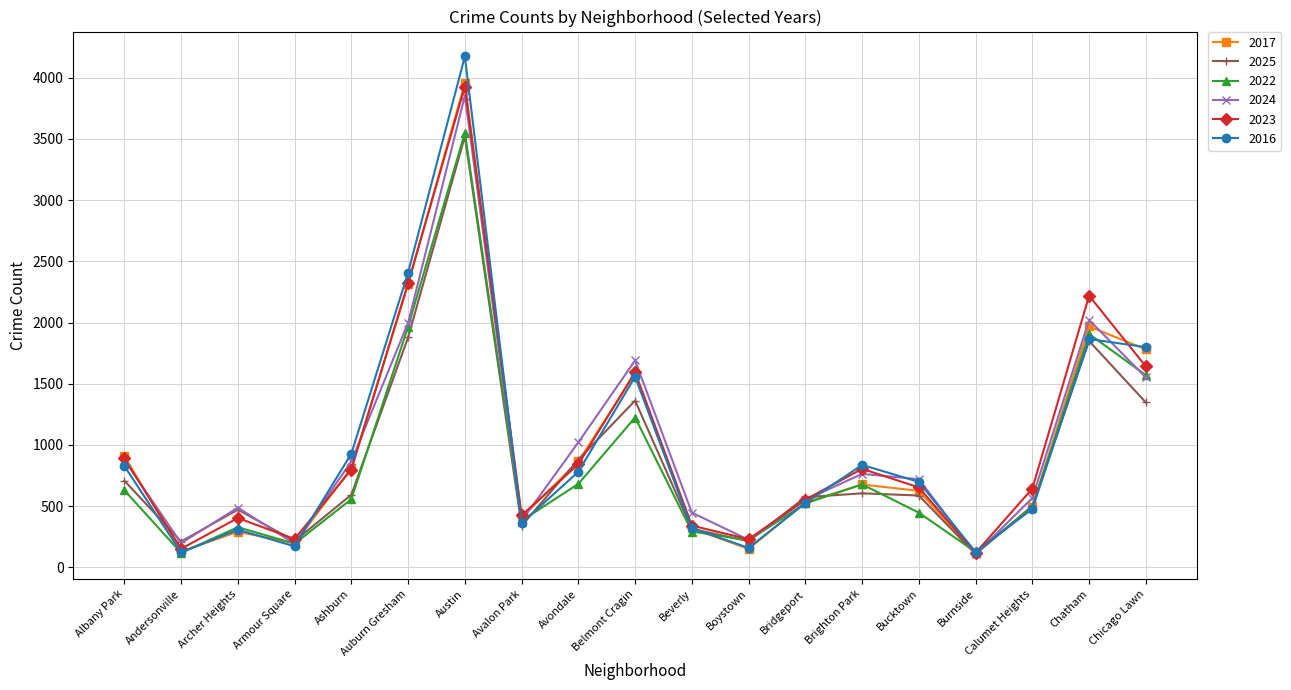

At which label is 2022 closest to 1834?

Chatham